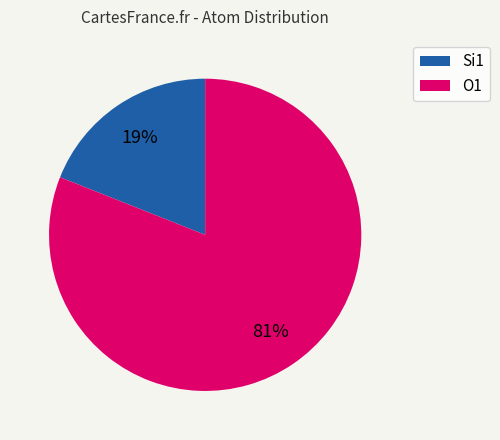

Does any single category account for the majority?

Yes